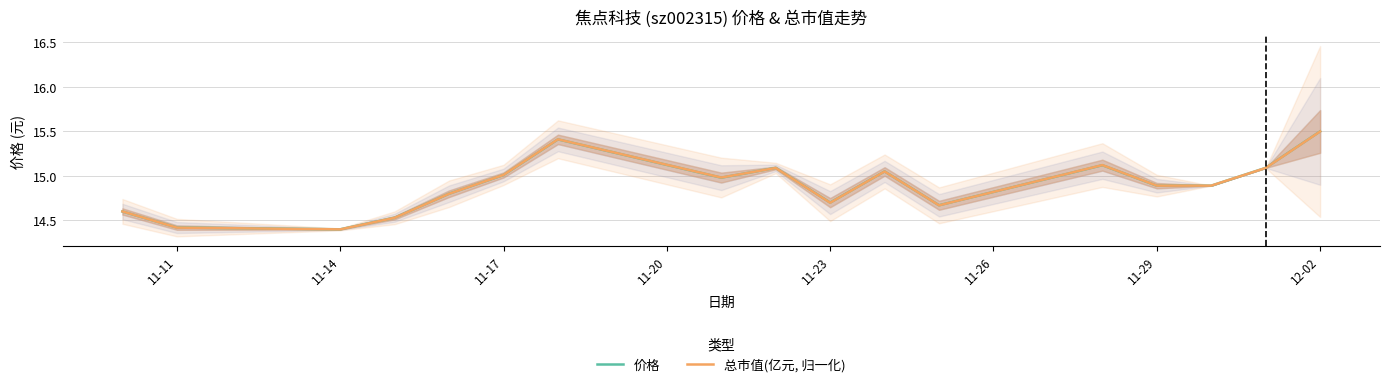

Where is 总市值(亿元, 归一化) nearest to the value 14?

11-14